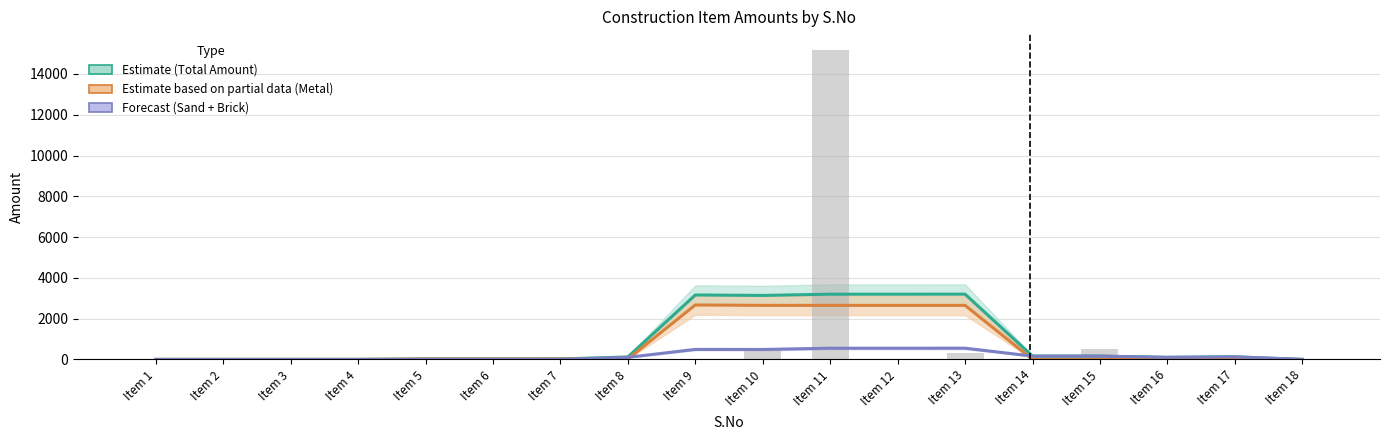

How many positive values does the Total Amount (Estimate) series have?

13